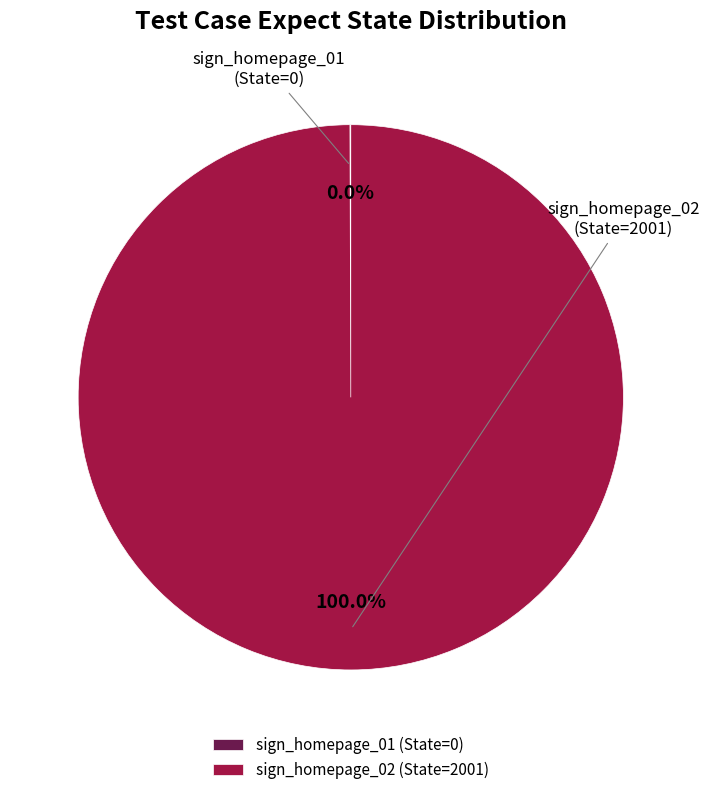

The sign_homepage_02 slice represents 87% of the pie. True or false?

False